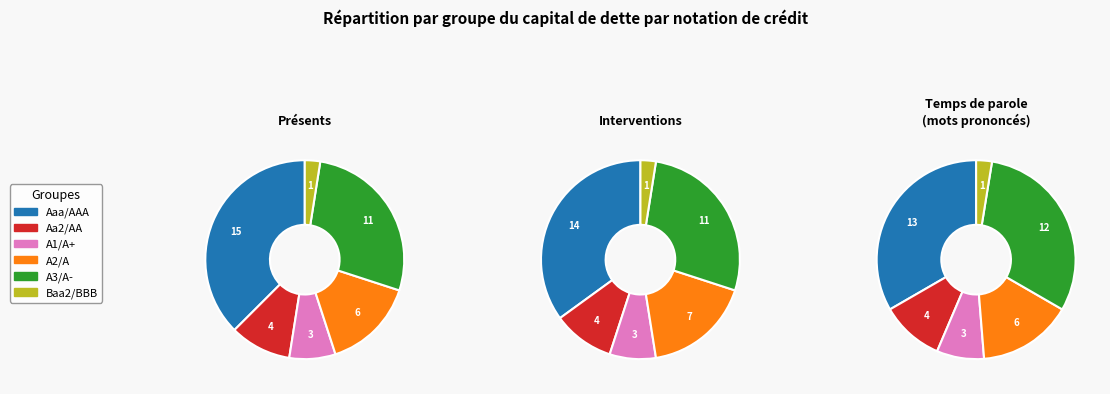

What percentage is the A2/A slice, to the nearest percent?

16%